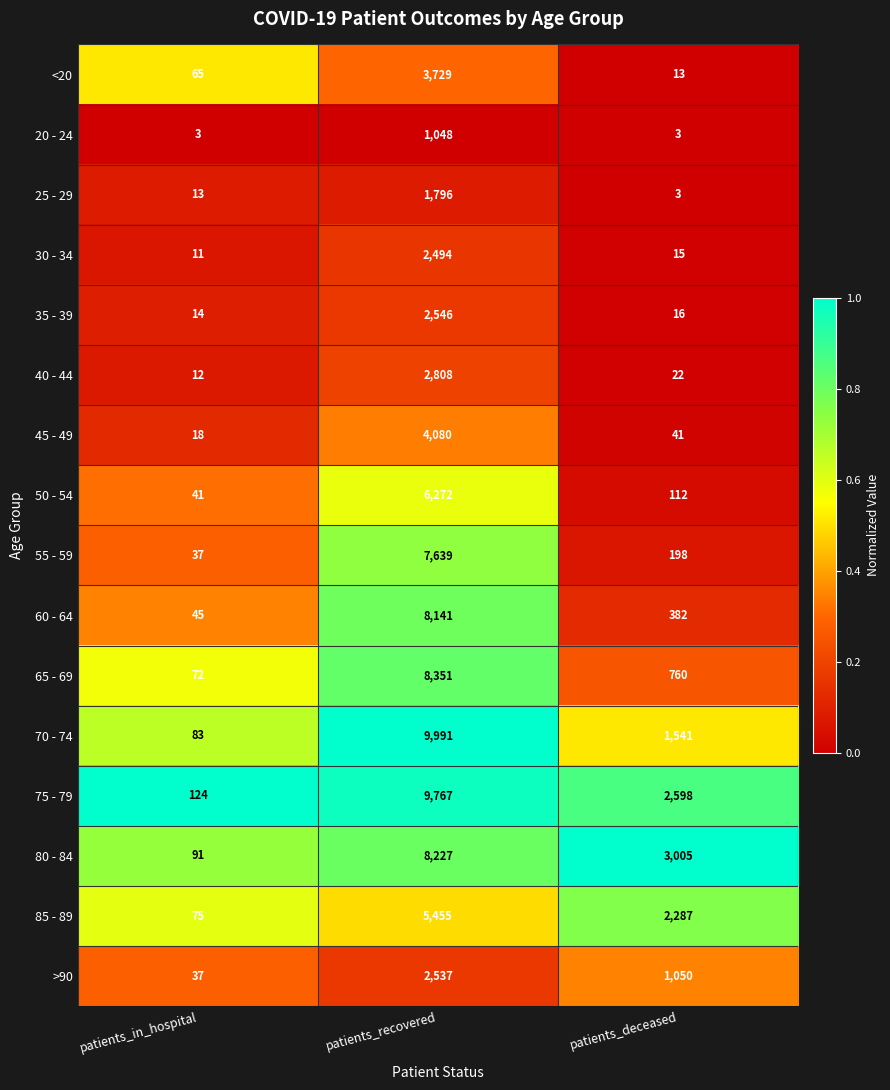

Which series has the largest range (max minus min)?

70 - 74